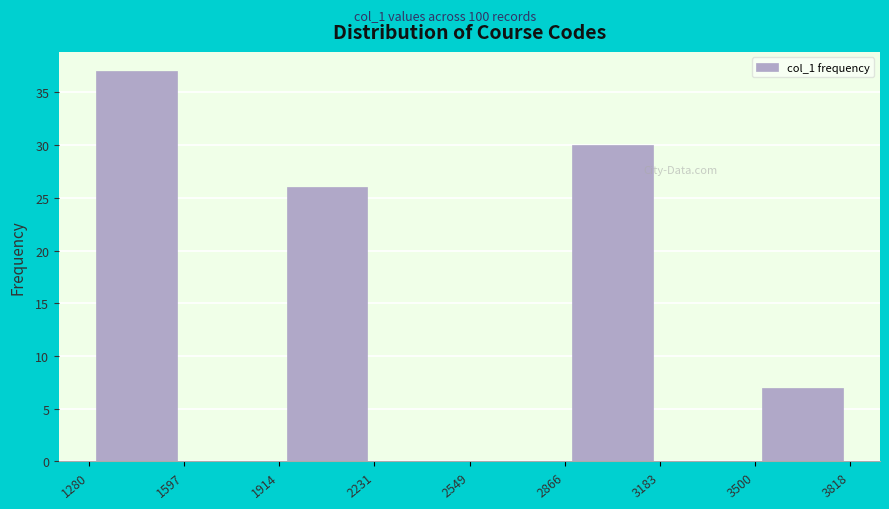

How tall is the bar that spans 1280 to 1597 on the x-axis? The values are not printed on the chart, so give them approximately, as read against the axis.

37